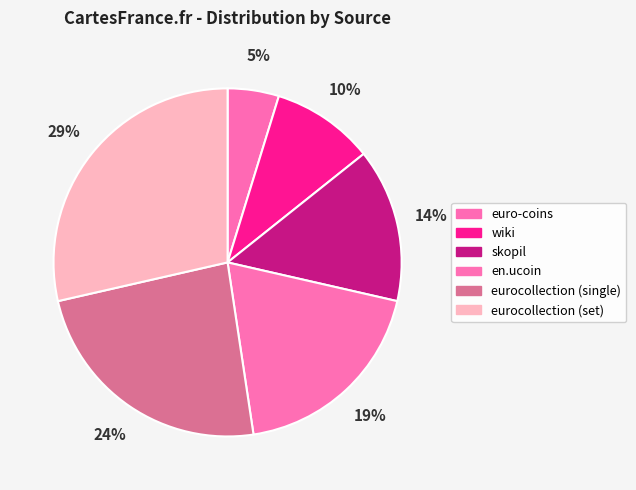

Which category has the biggest portion of the pie?

eurocollection (set)